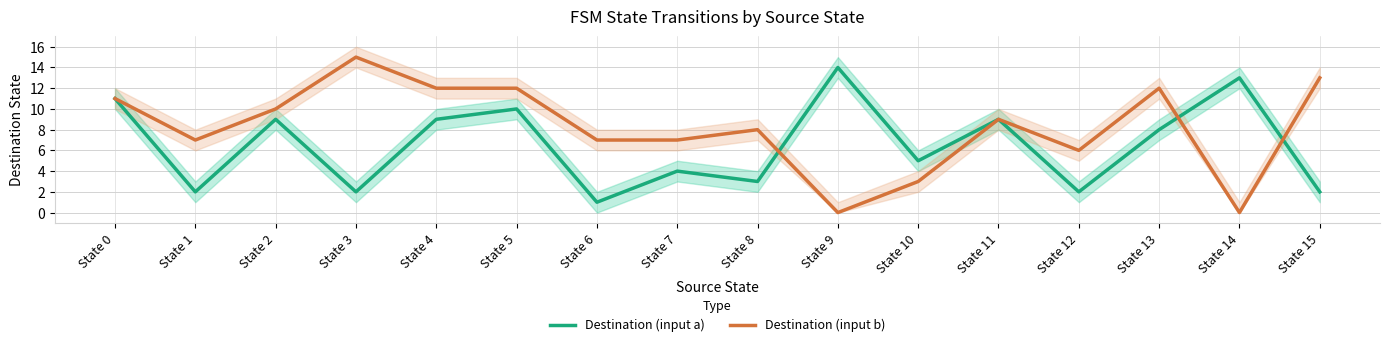

Which series changed the most between State 4 and State 14?

Destination (input b)